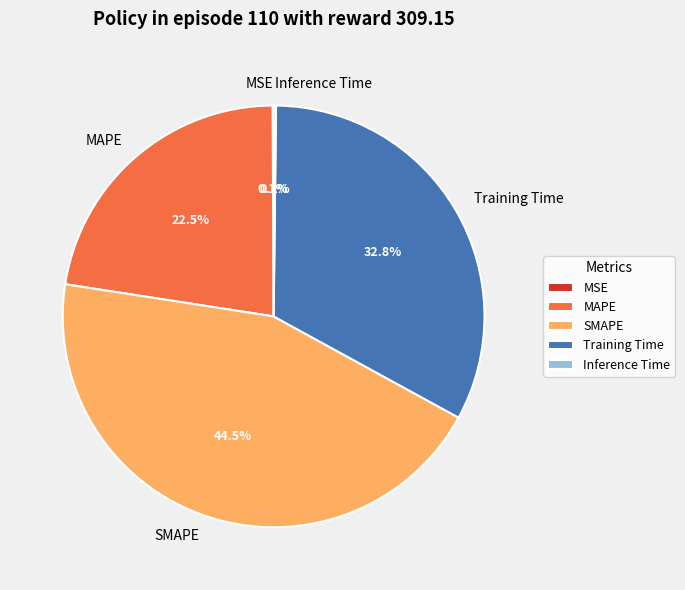

To the nearest percent, what is the combined percentage of Training Time and MAPE?

55%